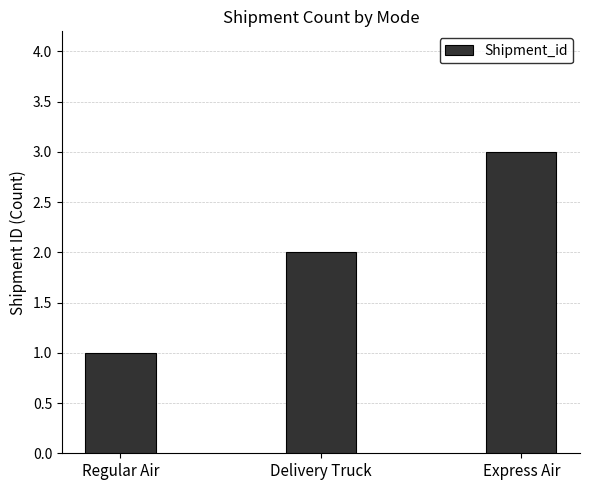

What is the maximum value shown in the chart?

3